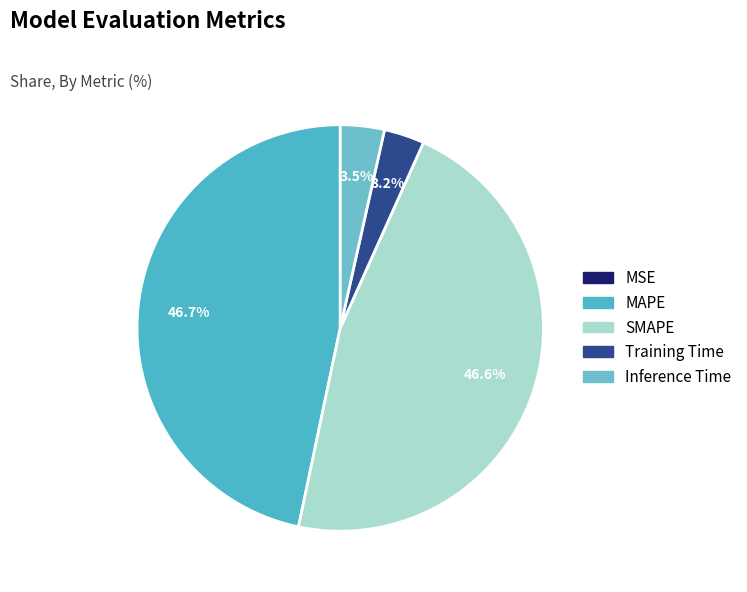

Does Inference Time account for over 50% of the chart?

No